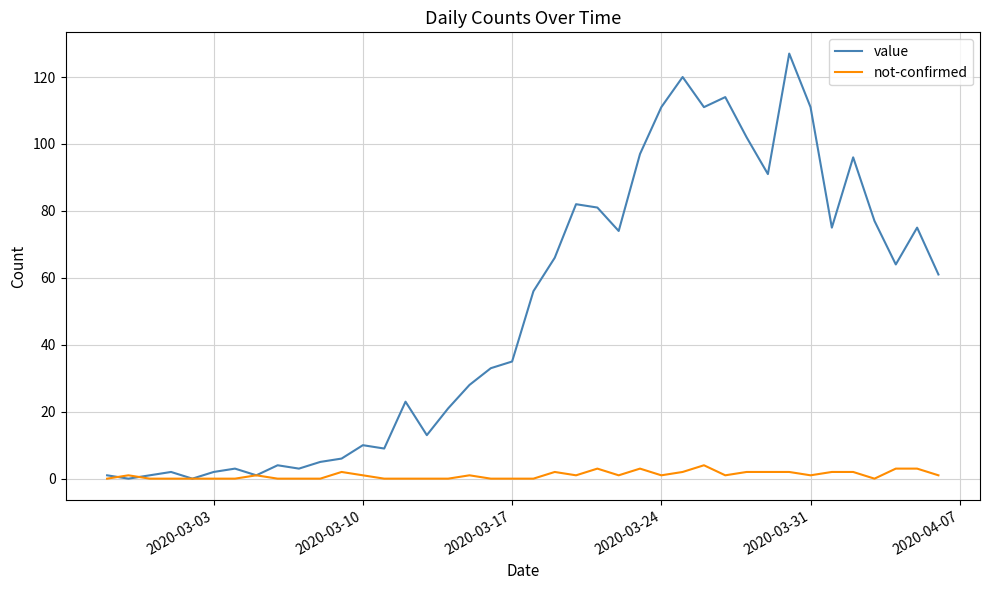

How many distinct data groups are displayed?

2